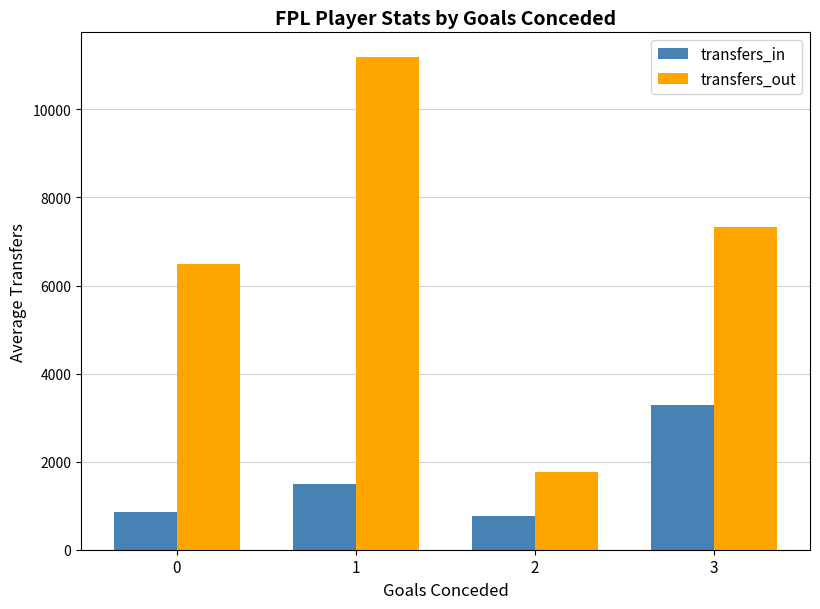

The value of transfers_out at 3 is 7319.0. True or false?

True